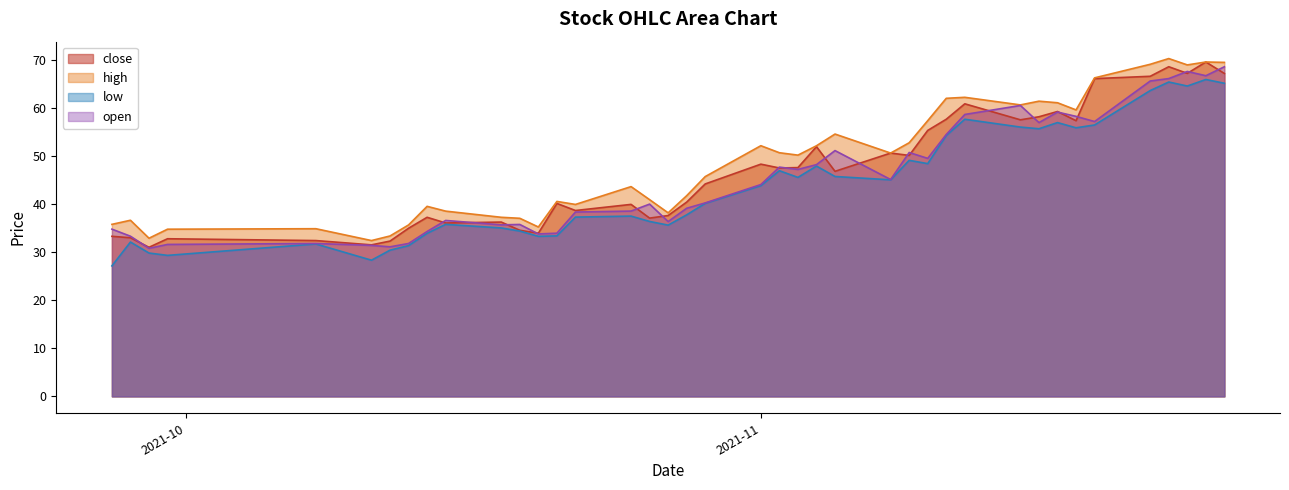

What is the minimum value shown in the chart?

27.1